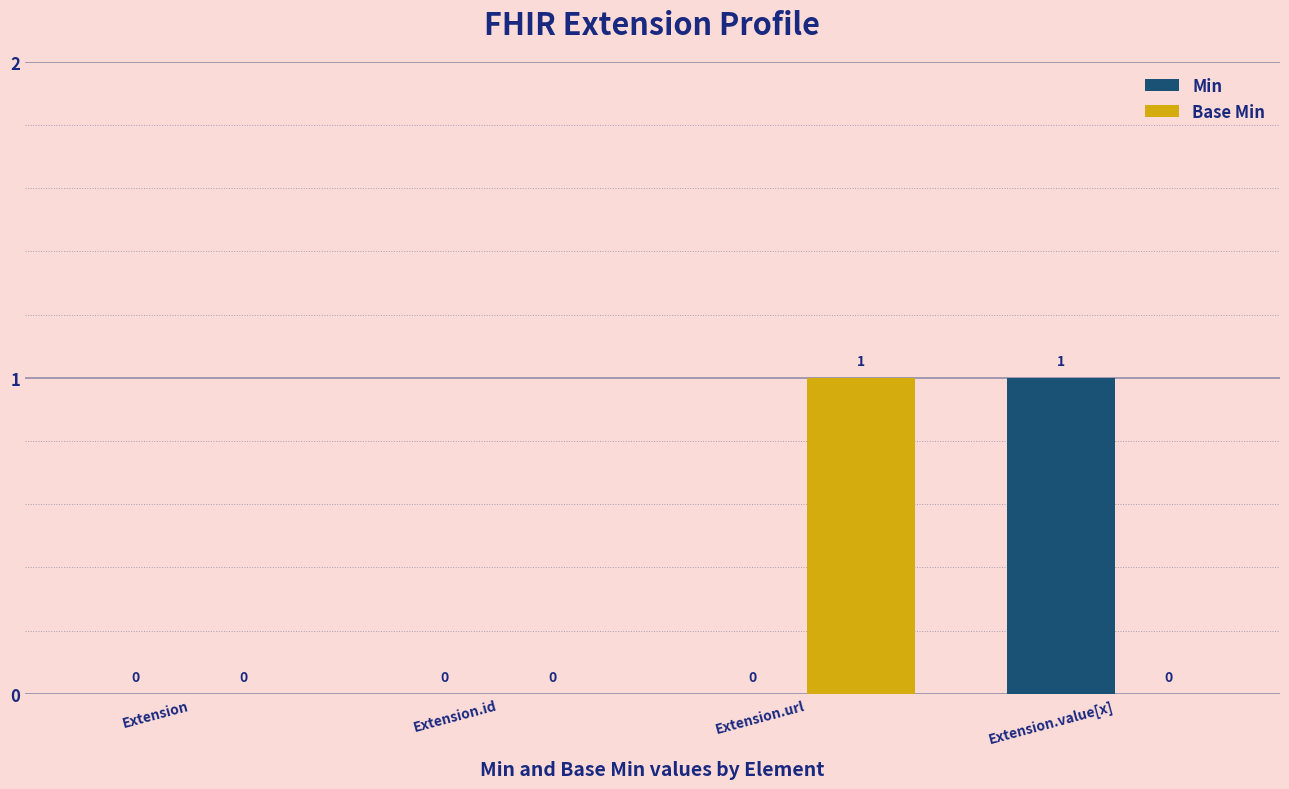

True or false: Base Min has a value of 2 at Extension.url.

False